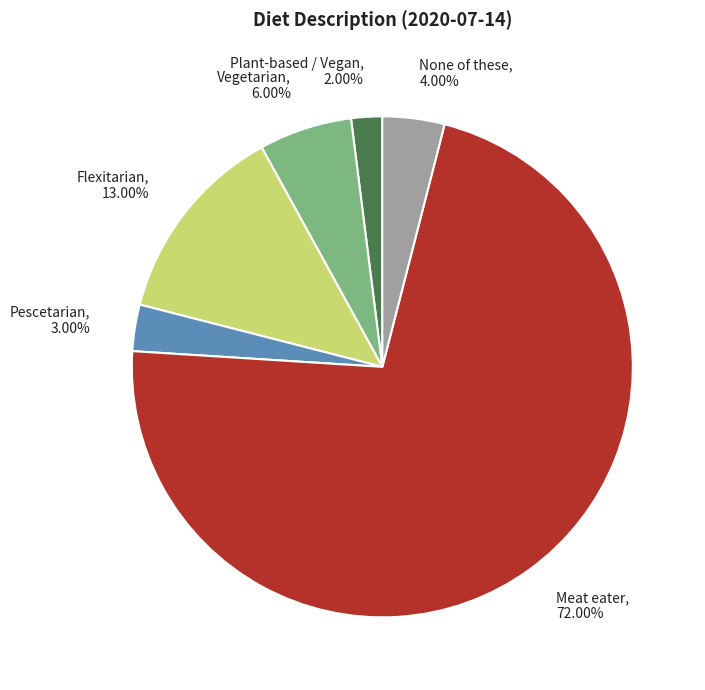

What is the total percentage of Pescetarian and Vegetarian?

9.0%